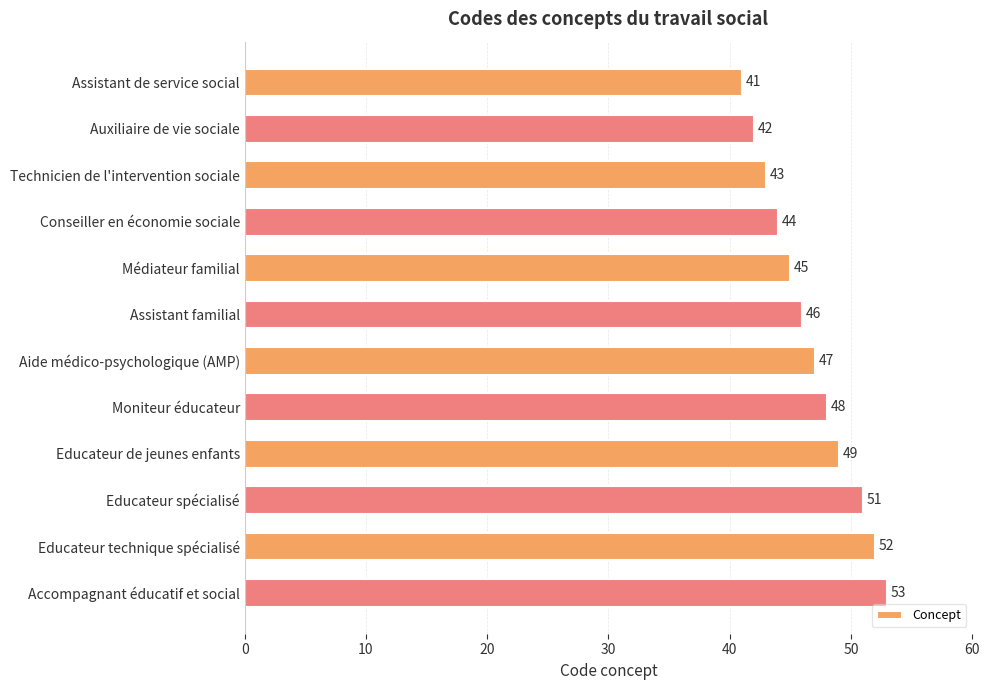

How many series are shown in this chart?

1